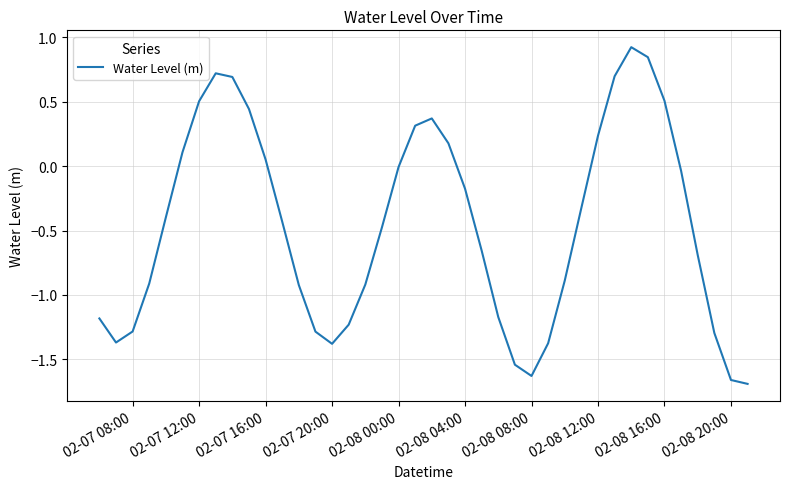

What is the difference between the maximum and minimum values?

2.6